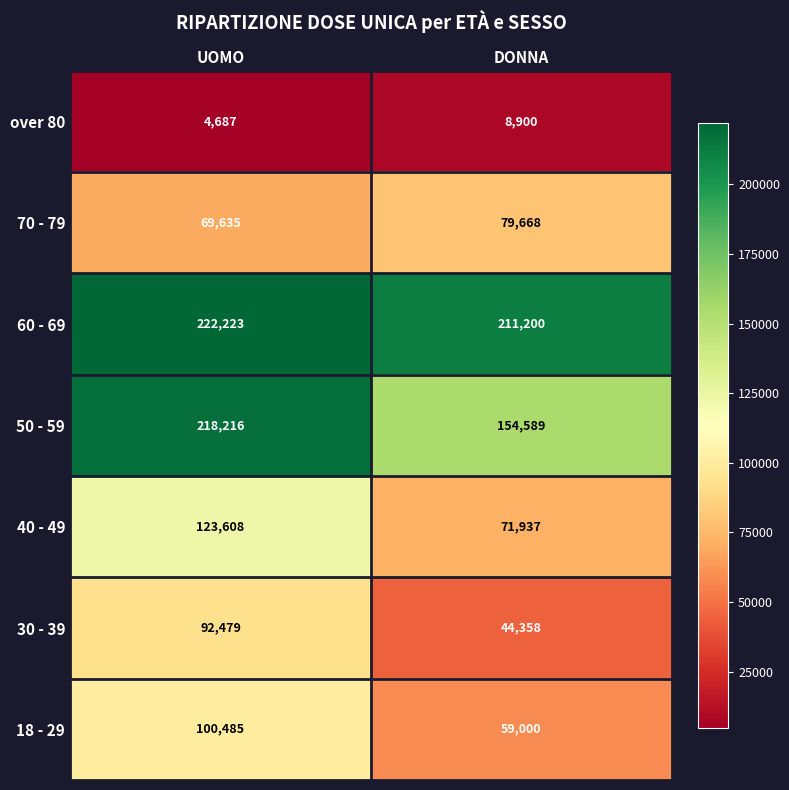

Which series has the widest spread of values?

50 - 59